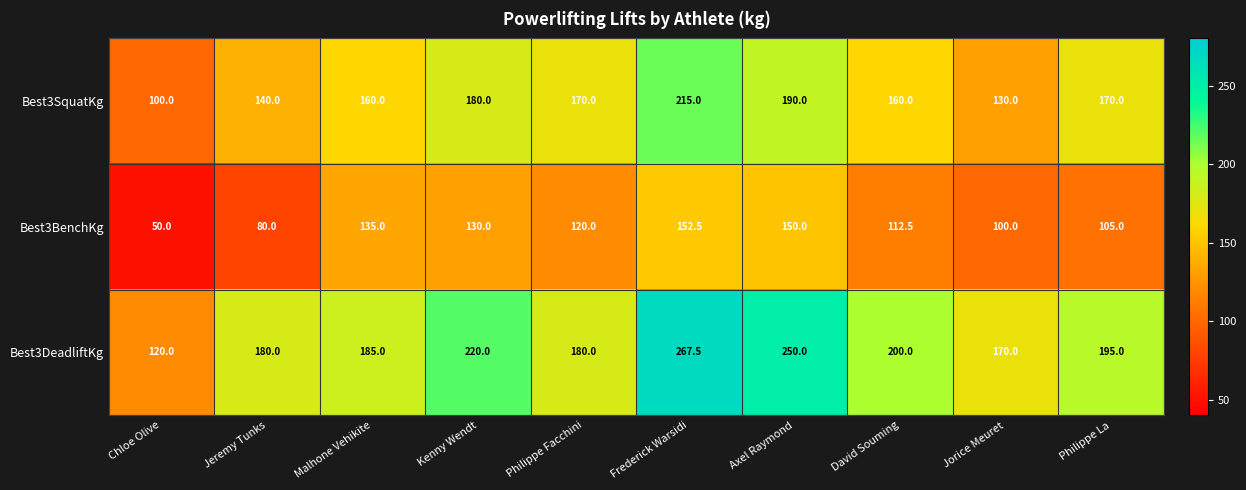

Is it true that Best3BenchKg equals 35.9 at Philippe Facchini?

False